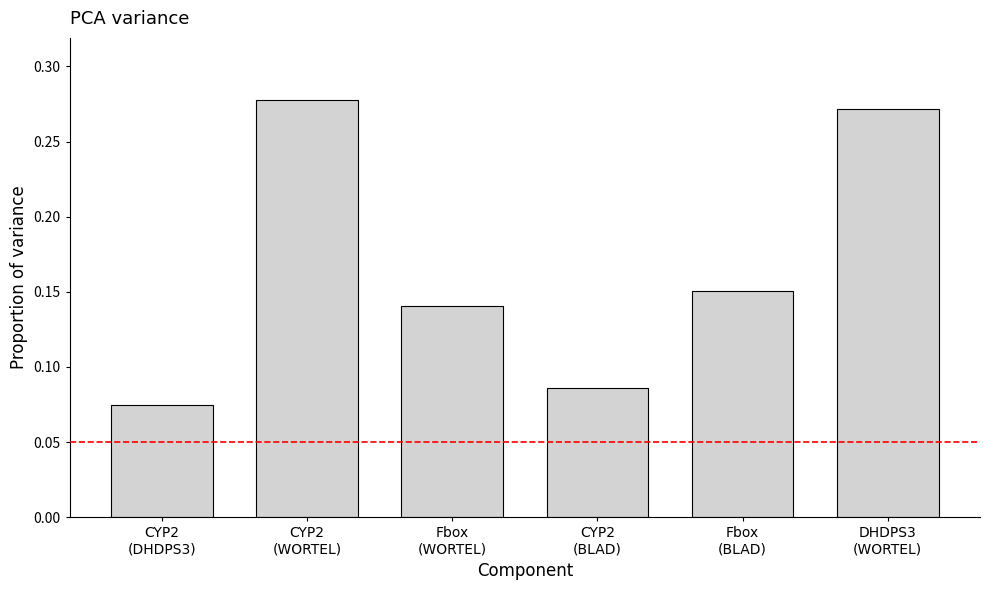

How many values are between 0 and 1?

6